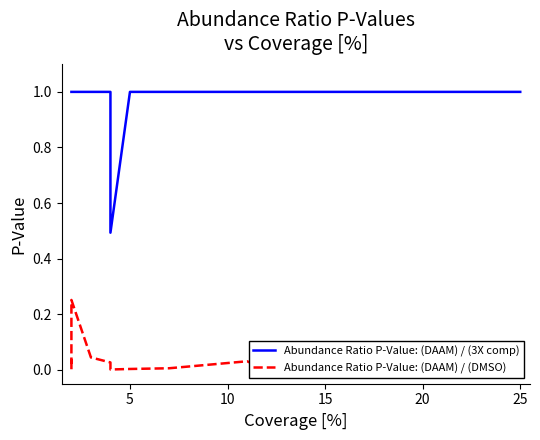

The value of Abundance Ratio P-Value: (DAAM) / (DMSO) at 10 is 0.0. True or false?

False